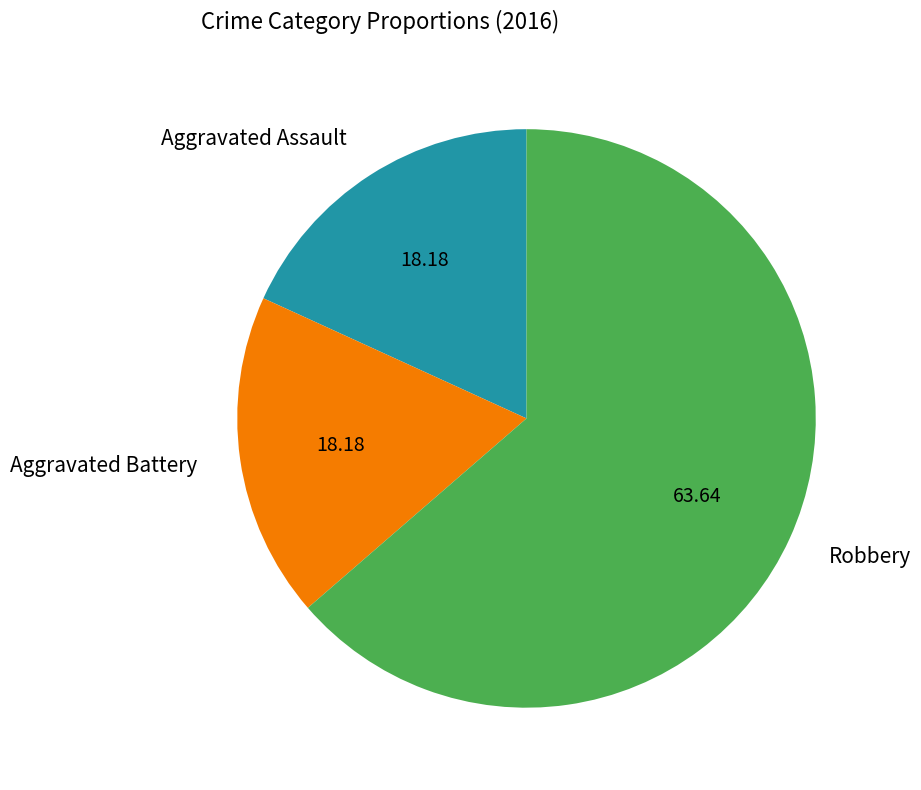

How many segments does this pie chart have?

3